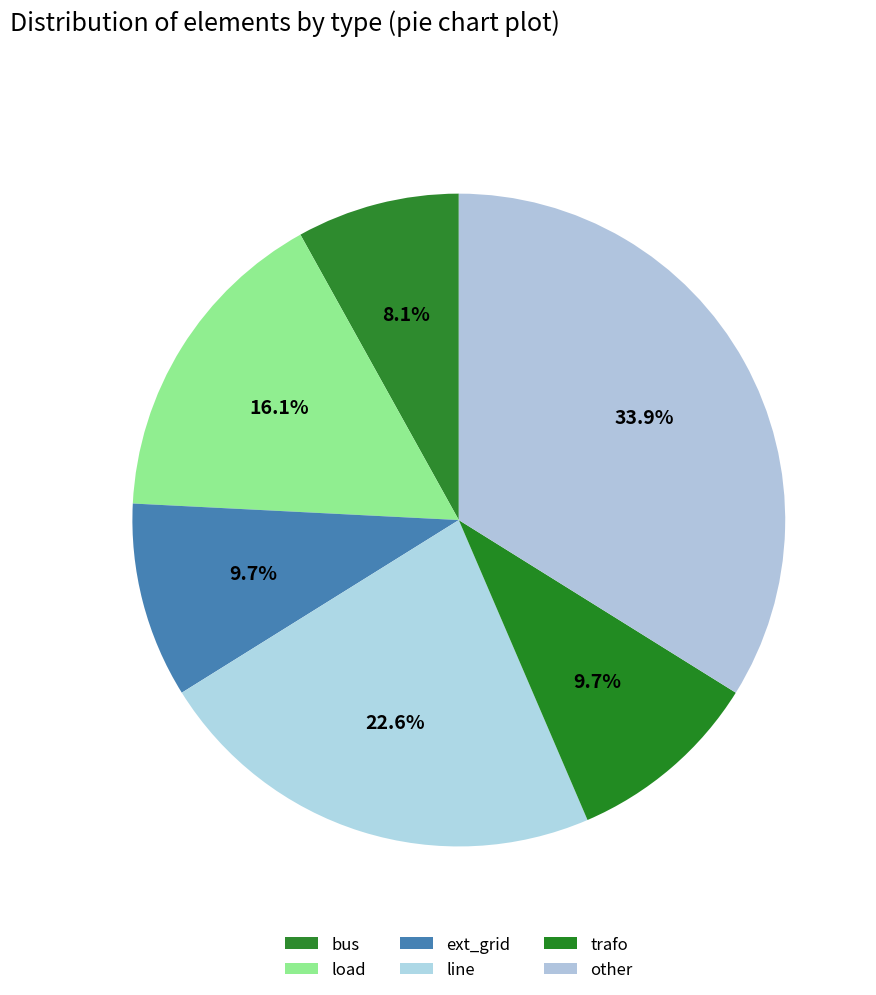

Is trafo the majority of the pie?

No